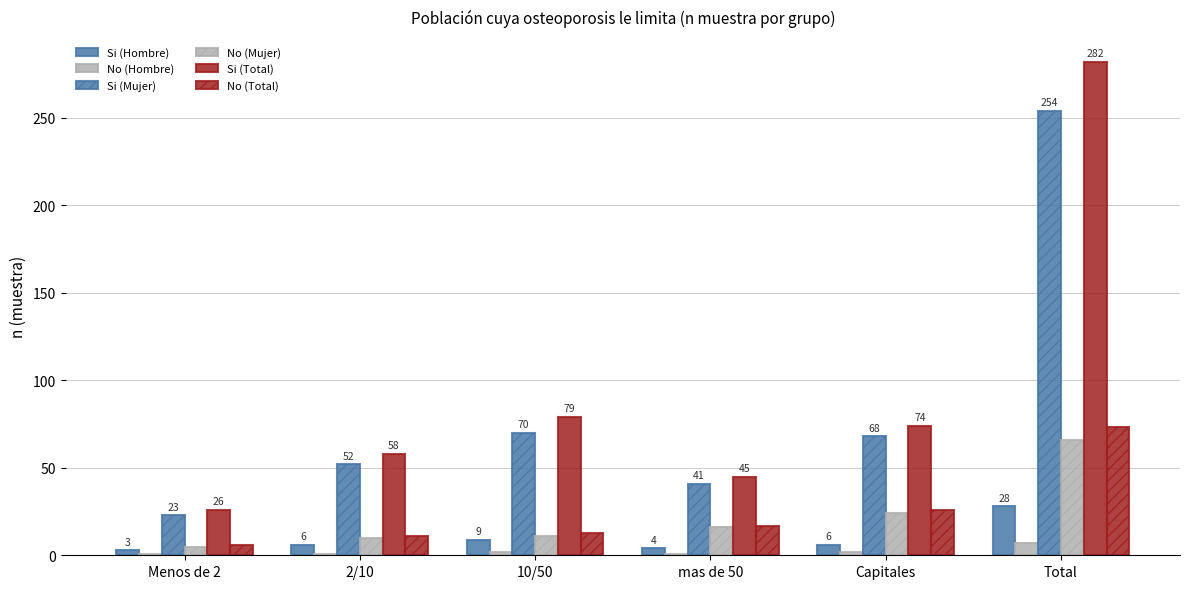

Which category has the highest value in the Si (Total) series?

Total